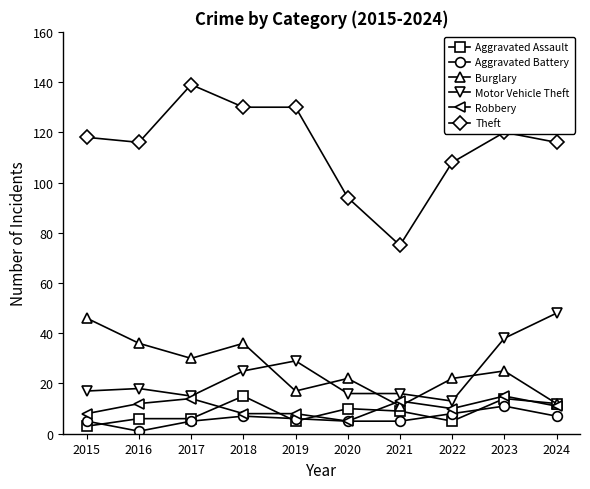

What are all the series names shown in the legend?

Aggravated Assault, Aggravated Battery, Burglary, Motor Vehicle Theft, Robbery, Theft